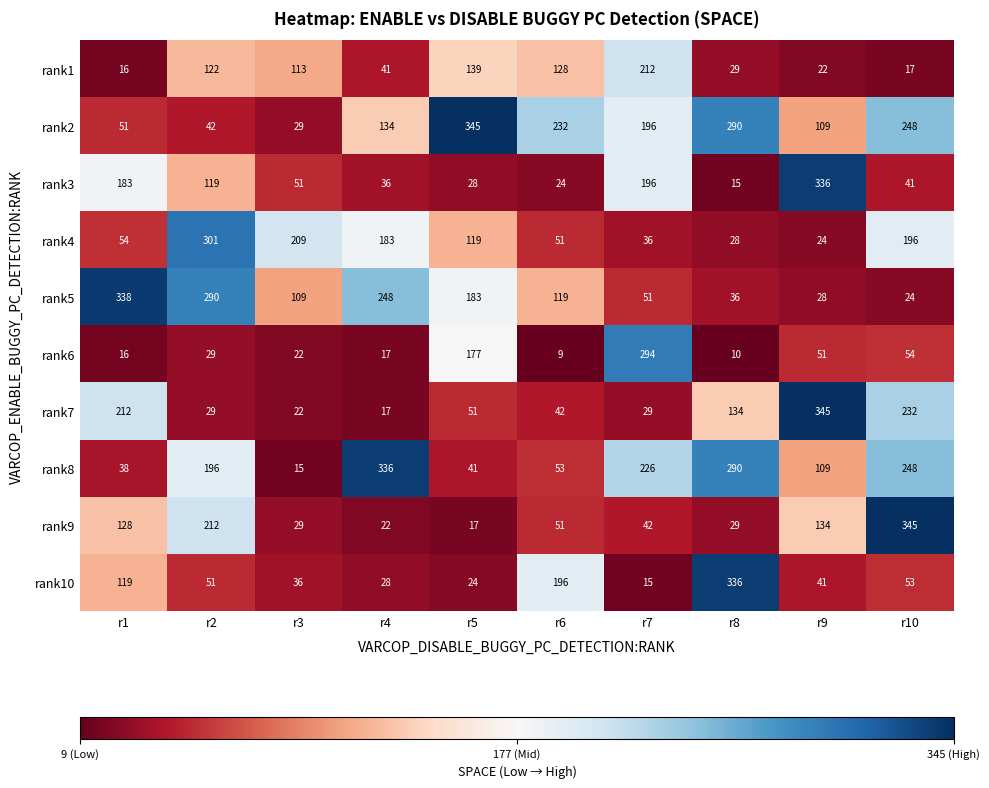

List the labels in order of rank8 value, smallest first.

r3, r1, r5, r6, r9, r2, r7, r10, r8, r4